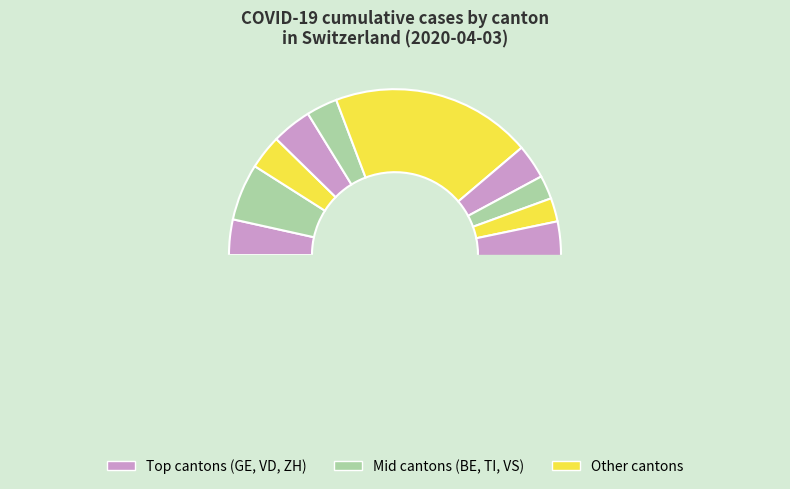

To the nearest percent, what is the average slice percentage?

8%